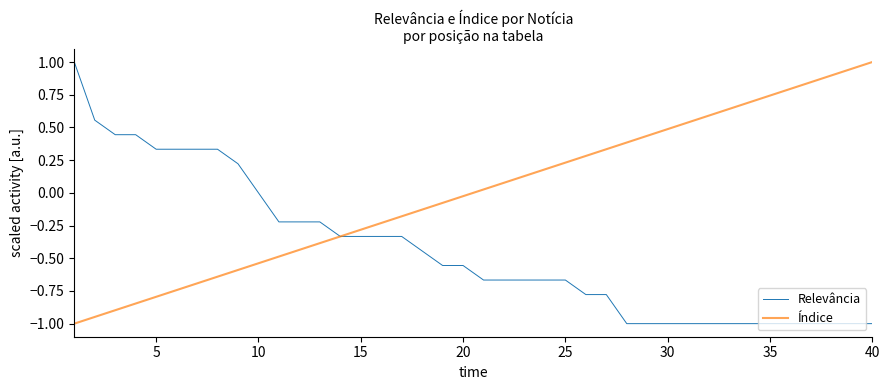

Which series has the largest total across all categories?

Índice